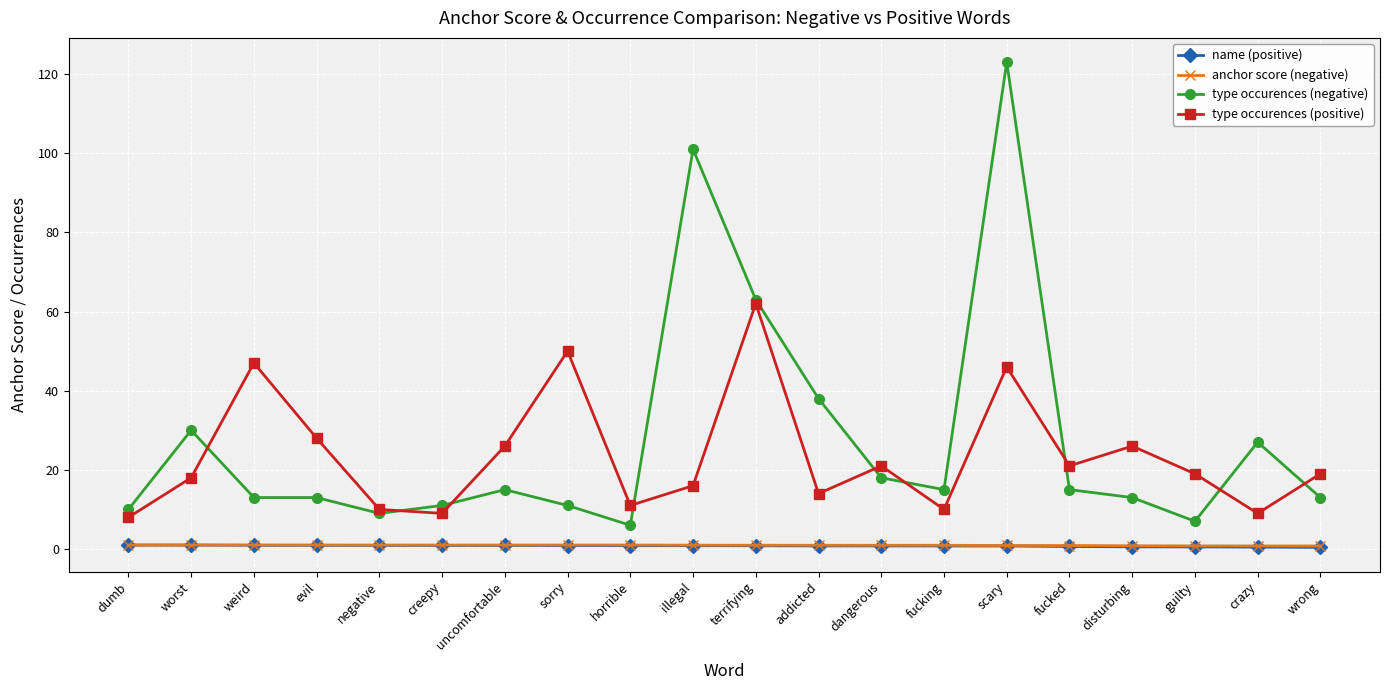

What are all the series names shown in the legend?

name (positive), anchor score (negative), type occurences (negative), type occurences (positive)